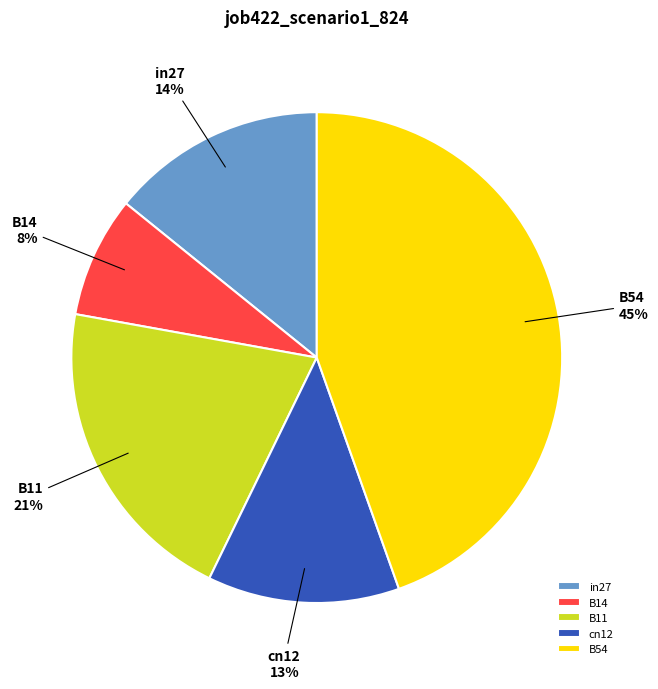

Is it true that B11 is 21% of the pie?

True